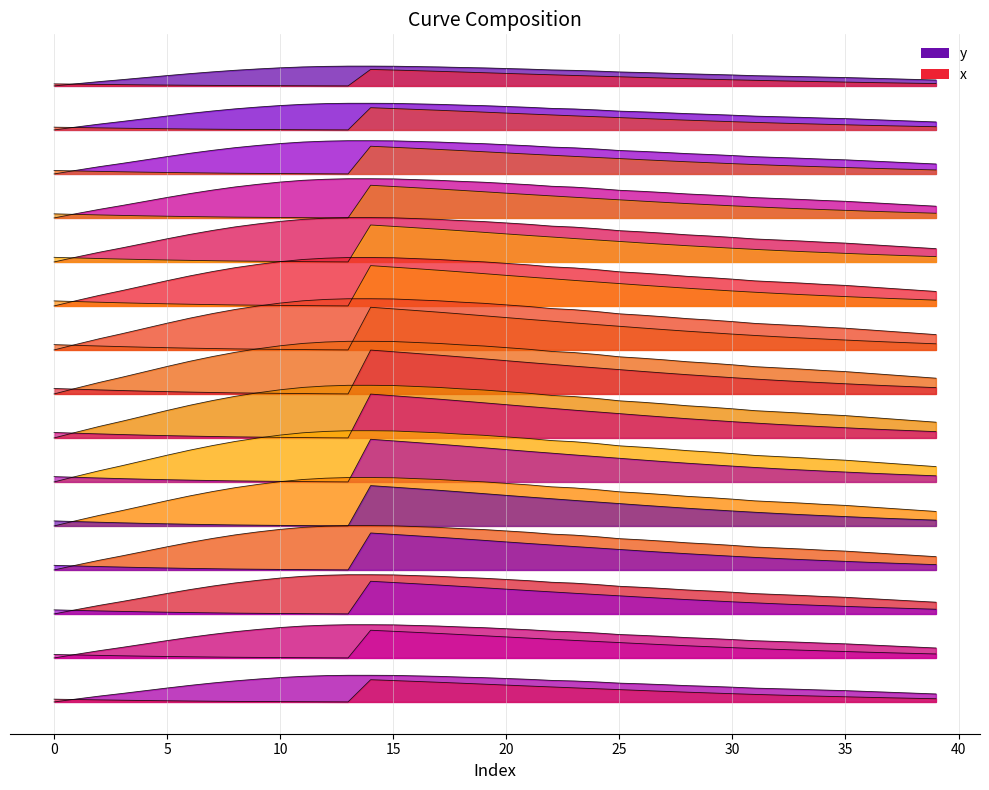

What is the sum of all values?

96.2